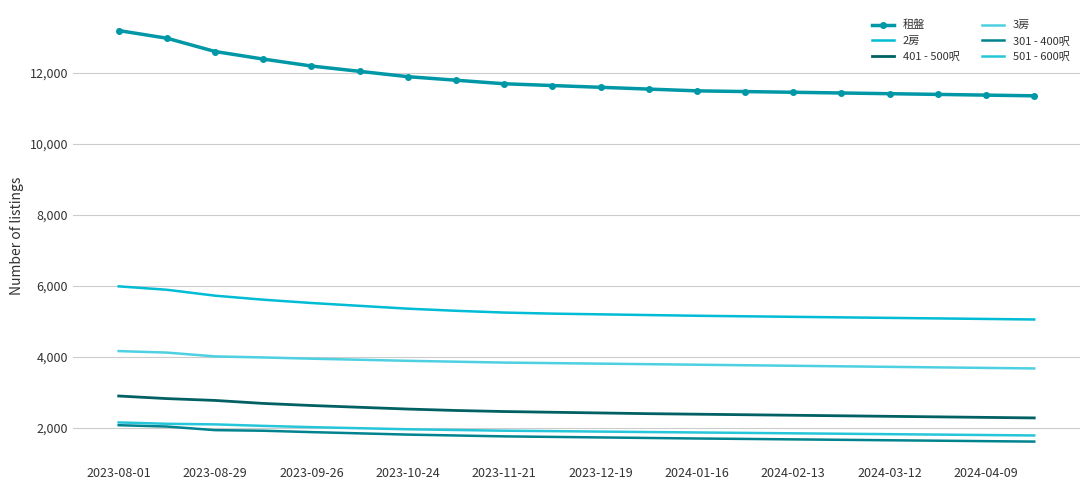

How many lines are shown in the chart?

6